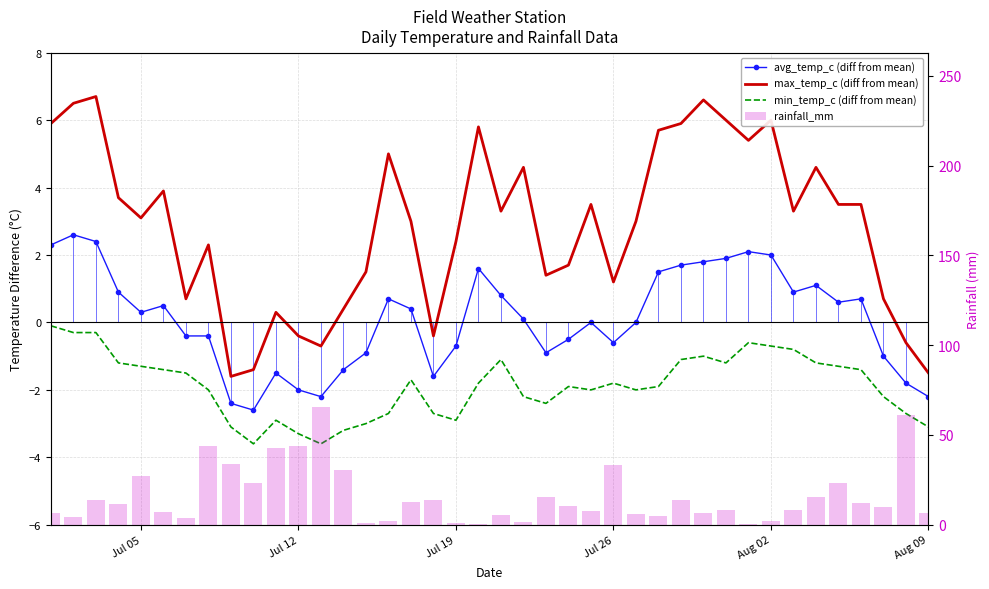

Does the chart contain any negative values?

Yes